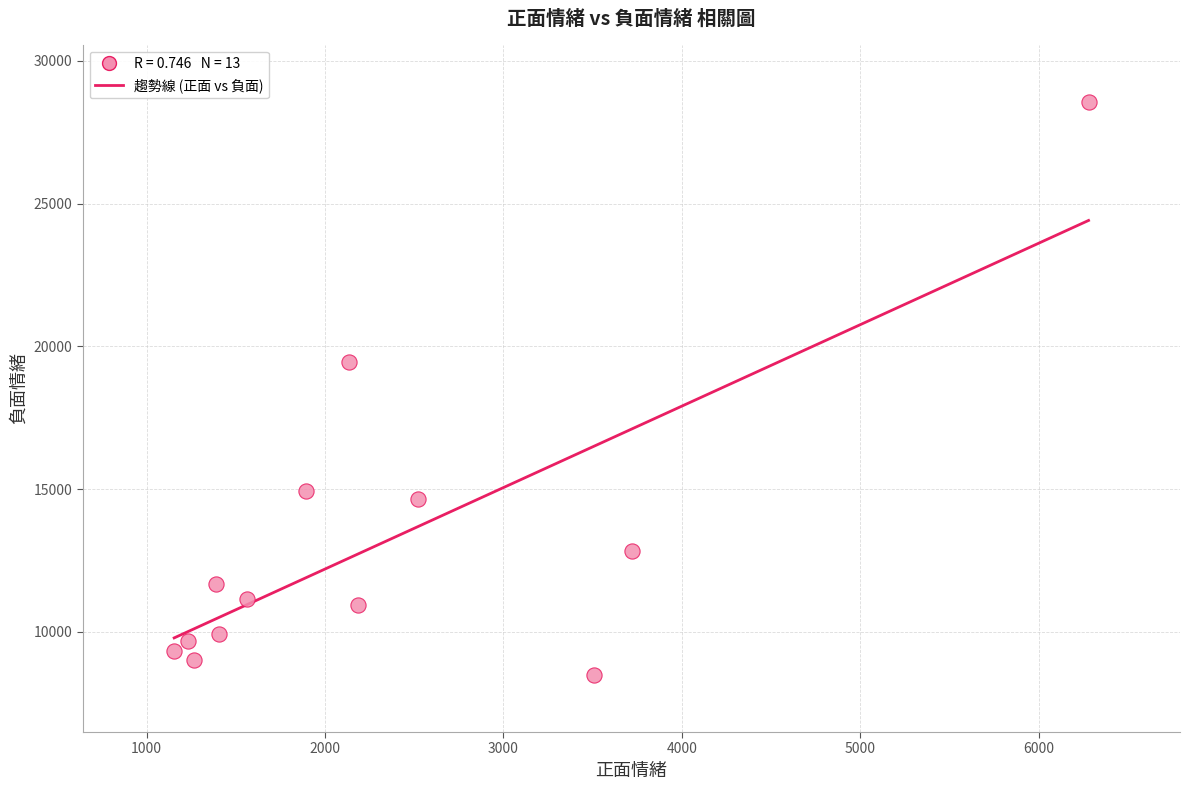

What Y value in the scatter plot is closest to 18528?

19444